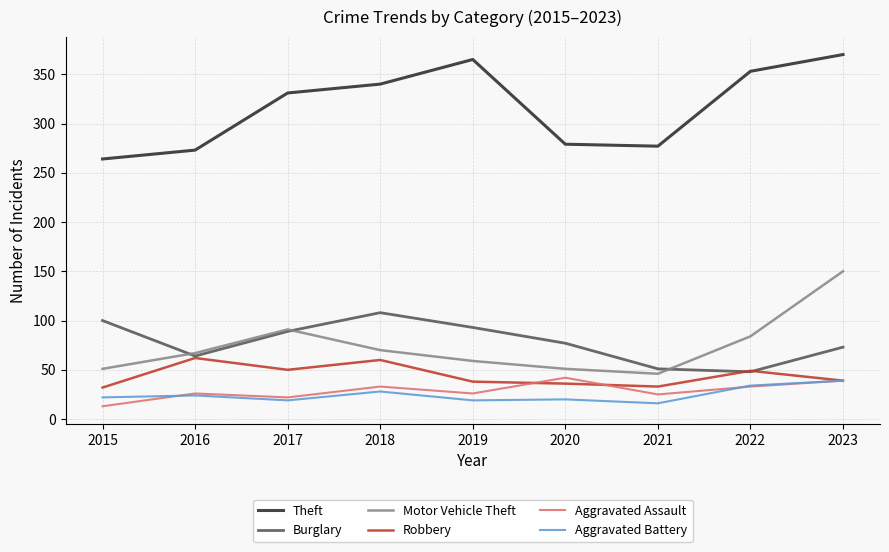

What is the difference between the highest and lowest values at 2017?

312